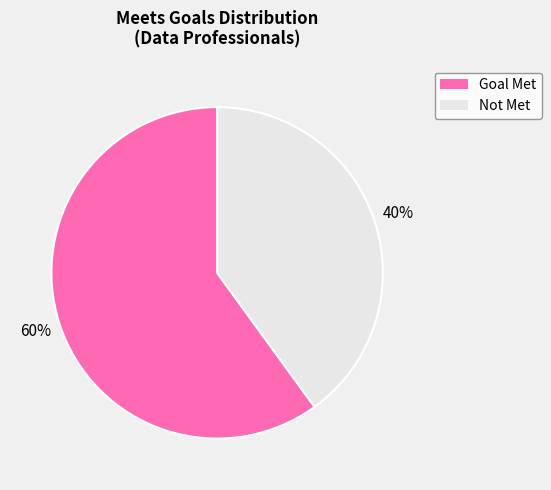

What is the majority slice?

Goal Met